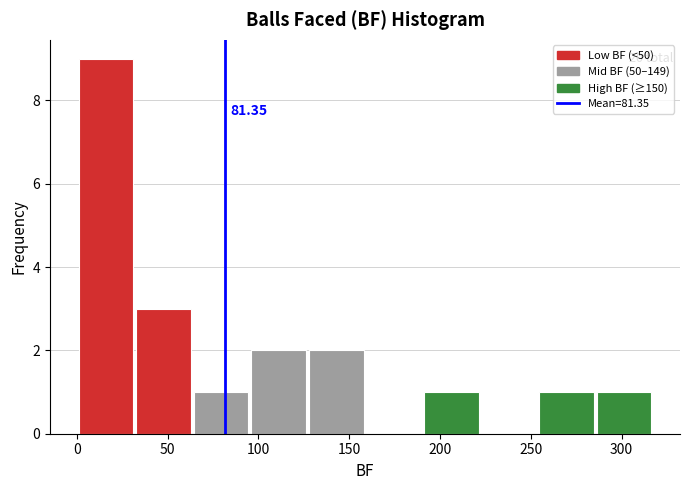

Over which range of the x-axis is the bar tallest?

0 to 35